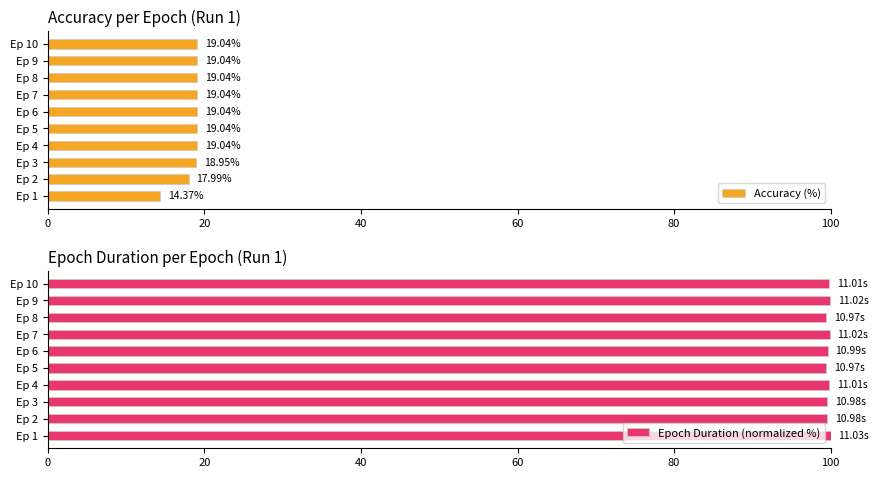

What is the difference between the second highest and minimum values in the Accuracy (%) series?

4.7